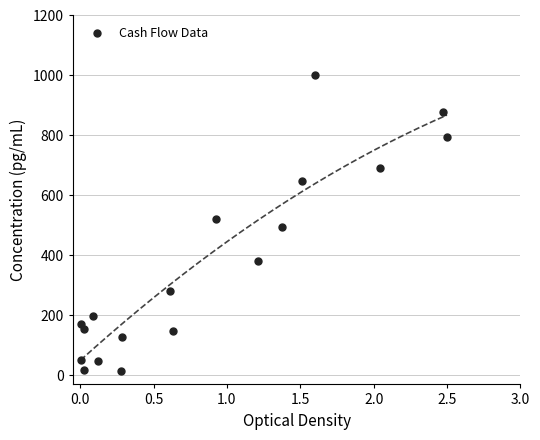

What is the range of X values (max minus min)?

2.5